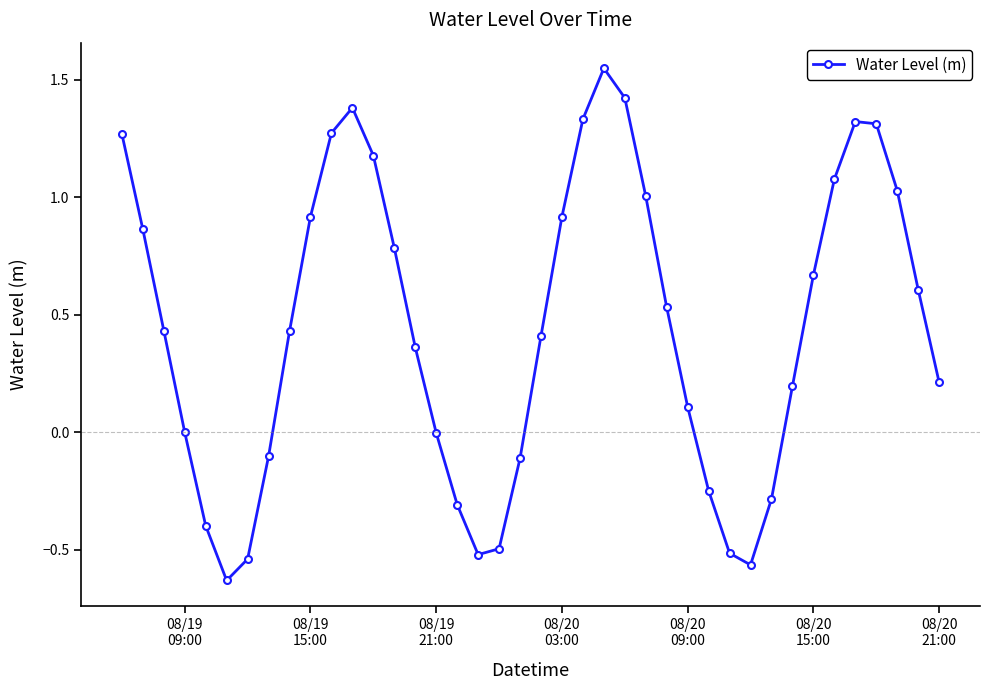

What is the difference between the maximum and minimum values?

2.2